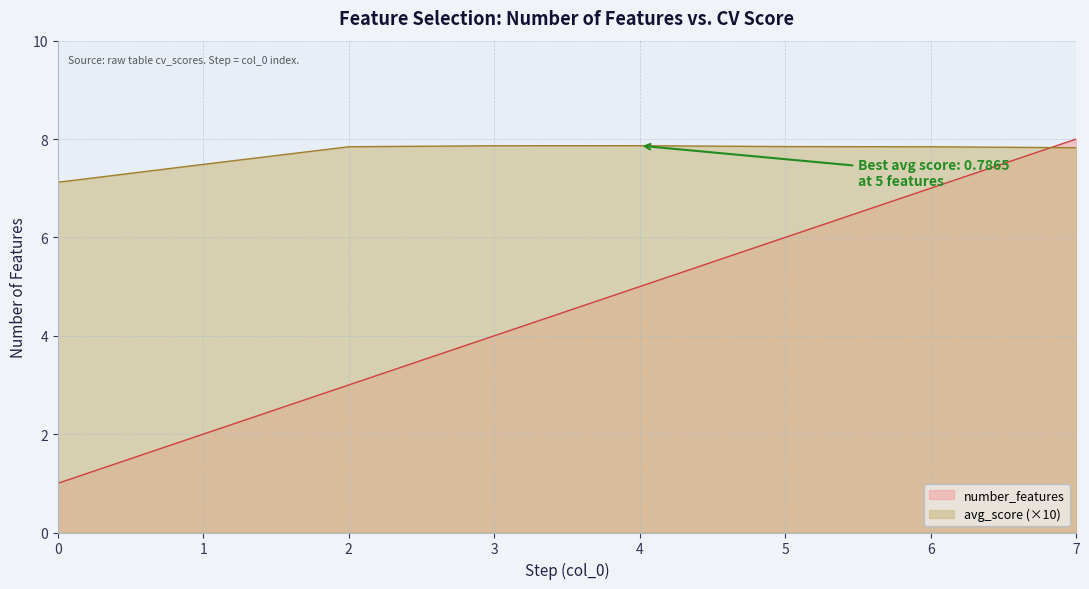

True or false: avg_score and number_features intersect in this chart.

True